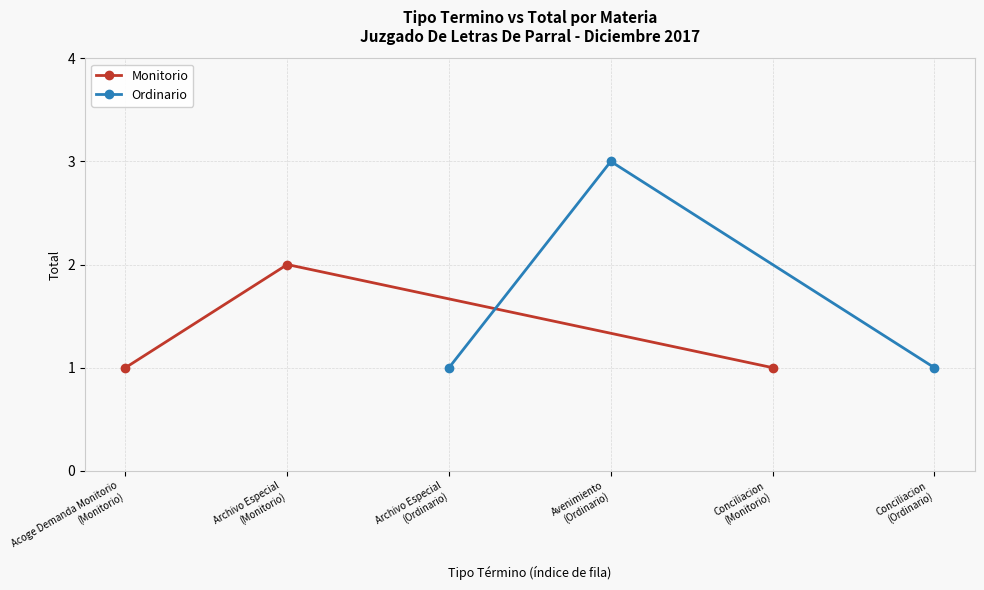

Reading right to left, extract all data points from this chart.

Monitorio: 1	2	1
Ordinario: 1	3	1